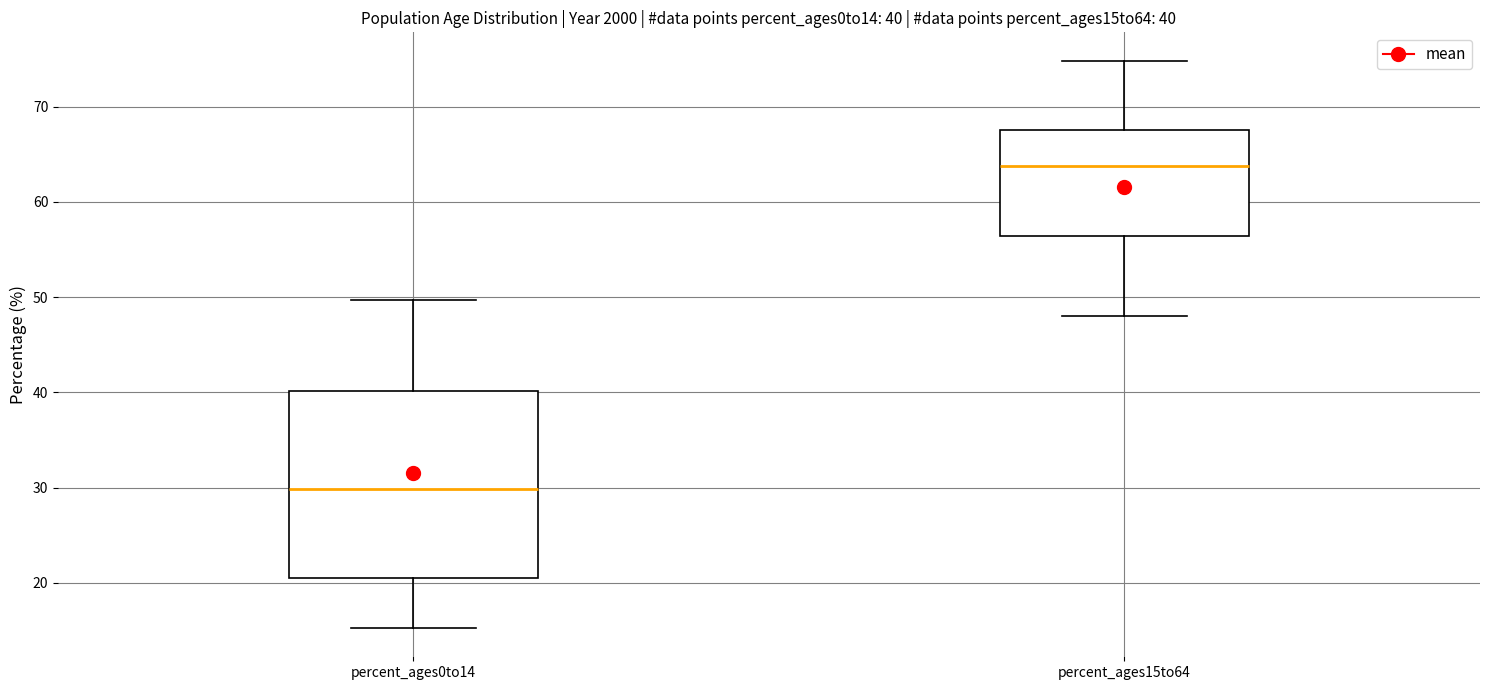

Which box is the tallest, from its lower edge to its upper edge?

percent_ages0to14